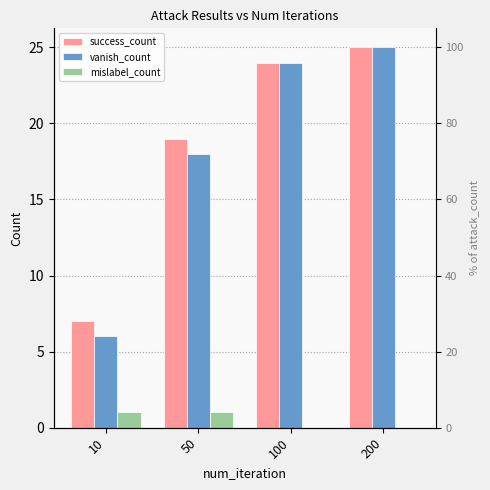

What is the total value across all series at 10?

14